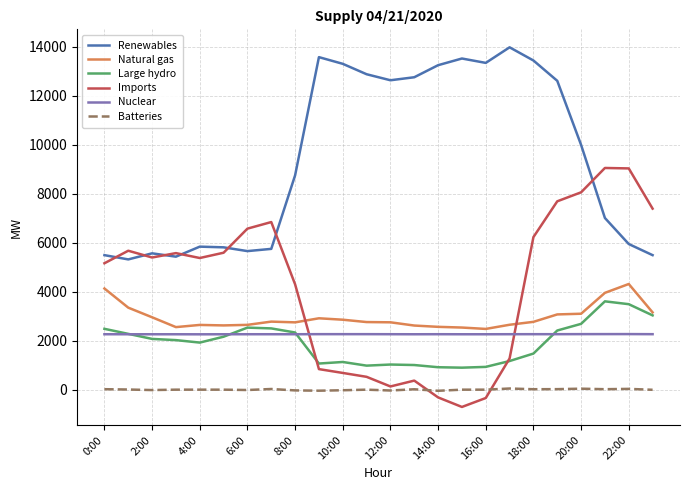

What is the difference between the maximum and second lowest values in the Nuclear series?

7